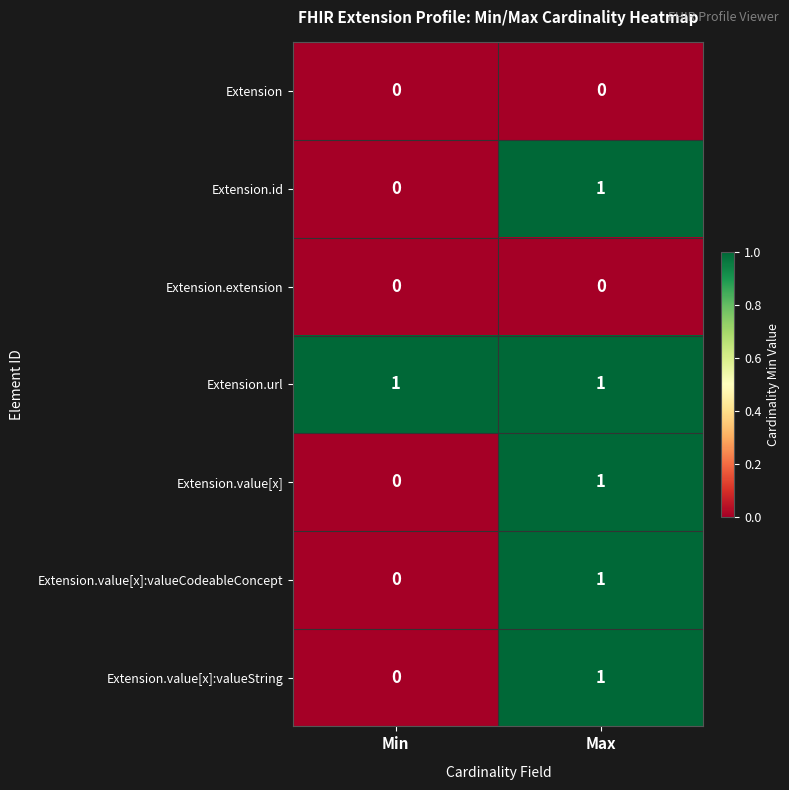

At how many categories does at least one series exceed 0?

2